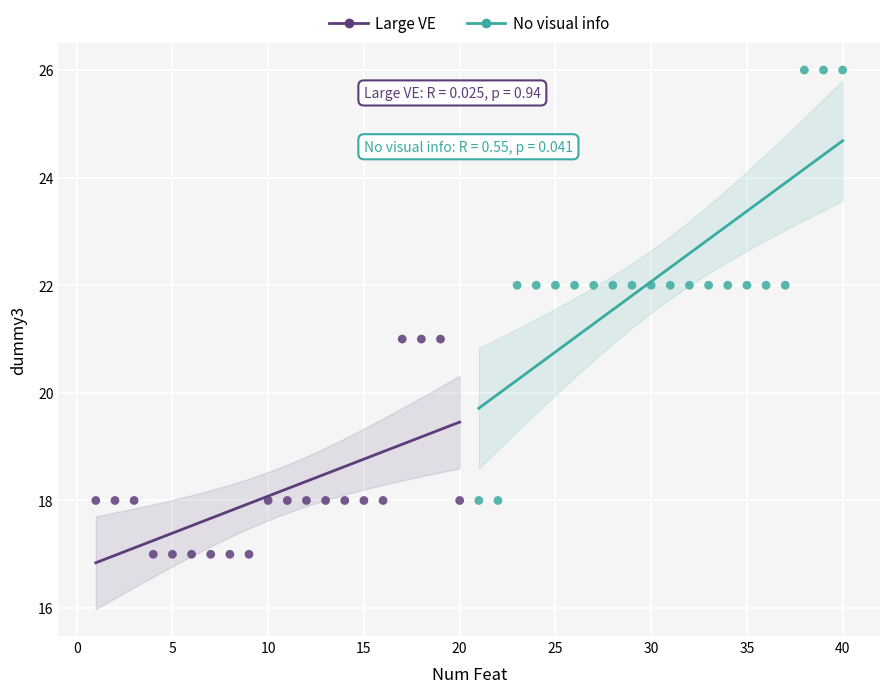

Which series reaches the maximum Y coordinate?

No visual info